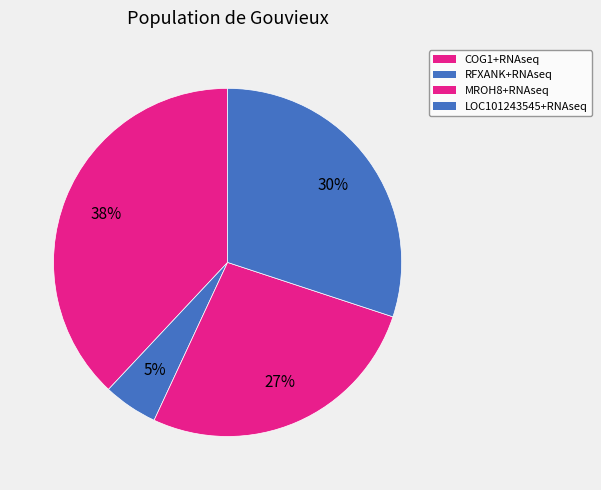

Which category has the smallest portion of the pie?

RFXANK+RNAseq